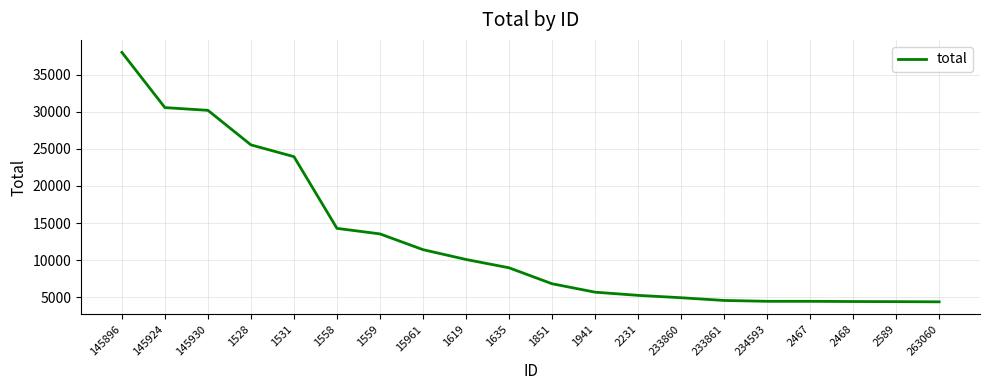

The chart shows a value of 6984 at 2467. True or false?

False